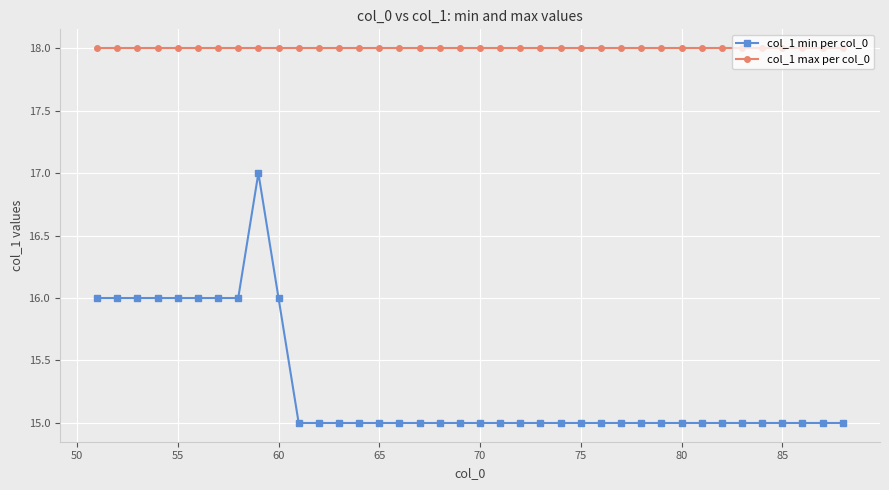

What is the value of the col_1 min per col_0 point at the 1st from the left?

16